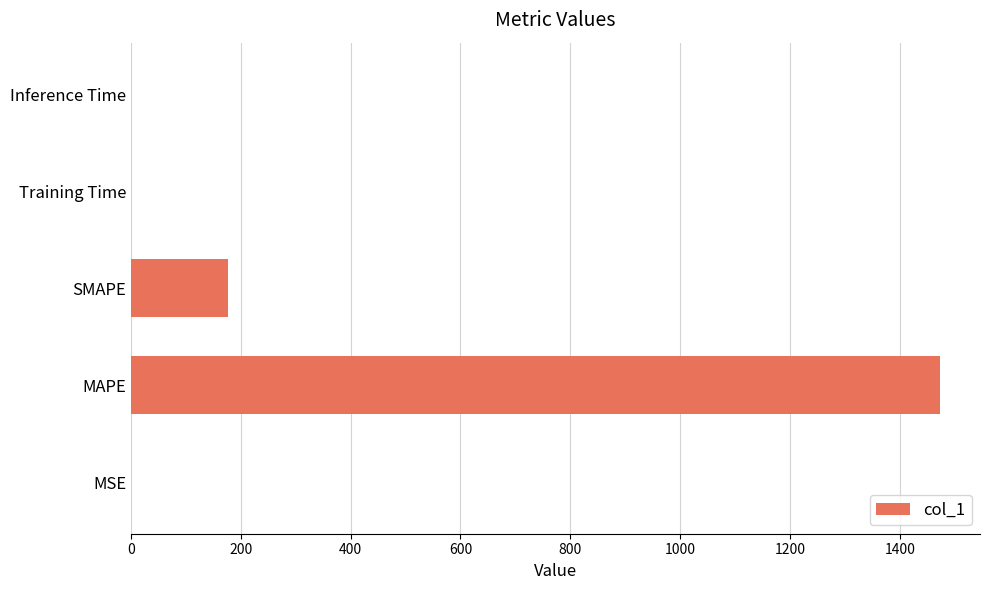

Which label corresponds to the largest value in the chart?

MAPE